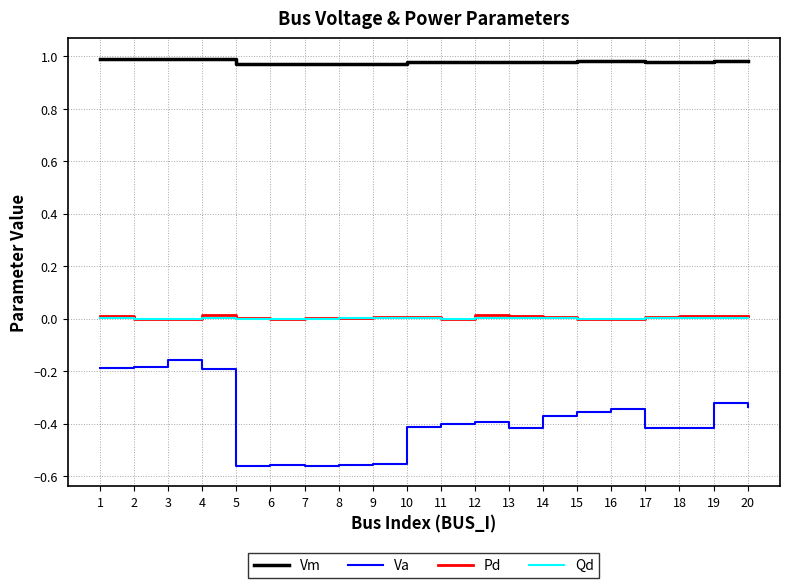

True or false: Pd and Va intersect in this chart.

False